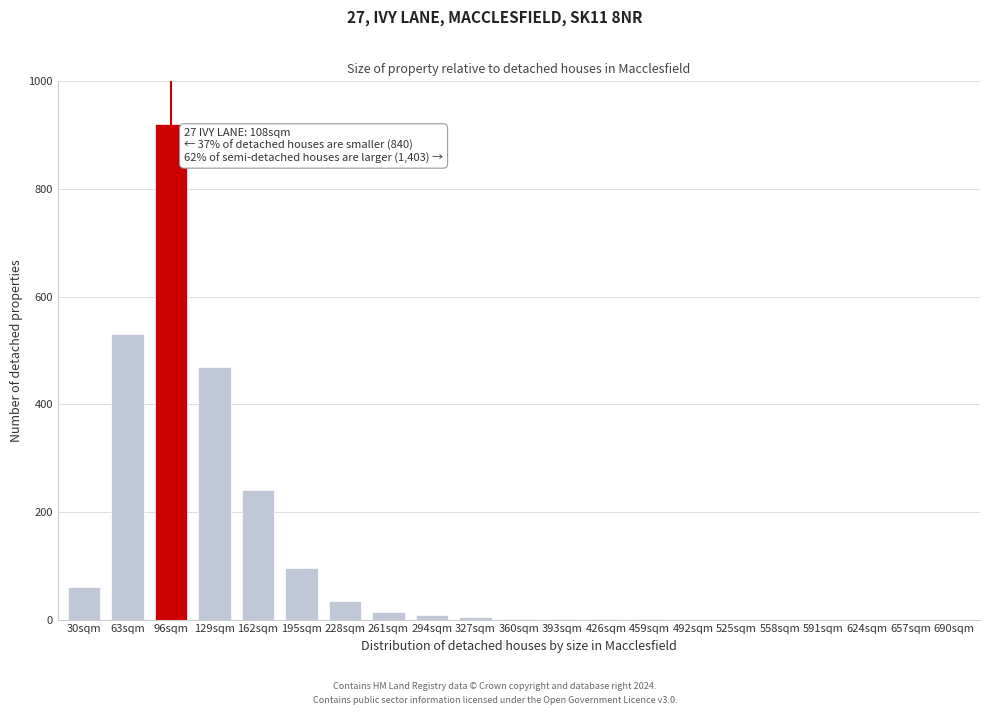

What is the sum of all values?

2382